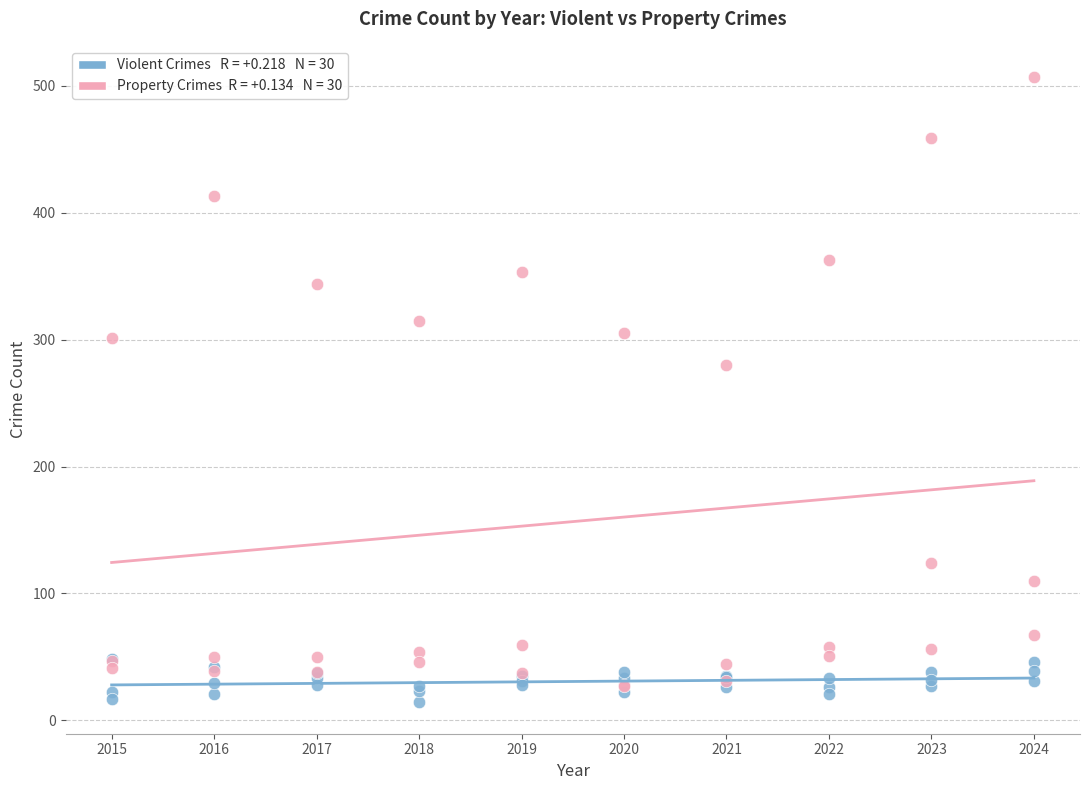

Across all series, what Y value is closest to 260?

280